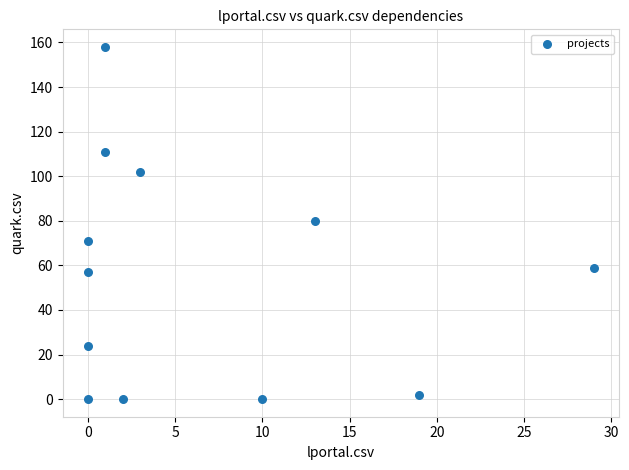

What is the average Y value?

55